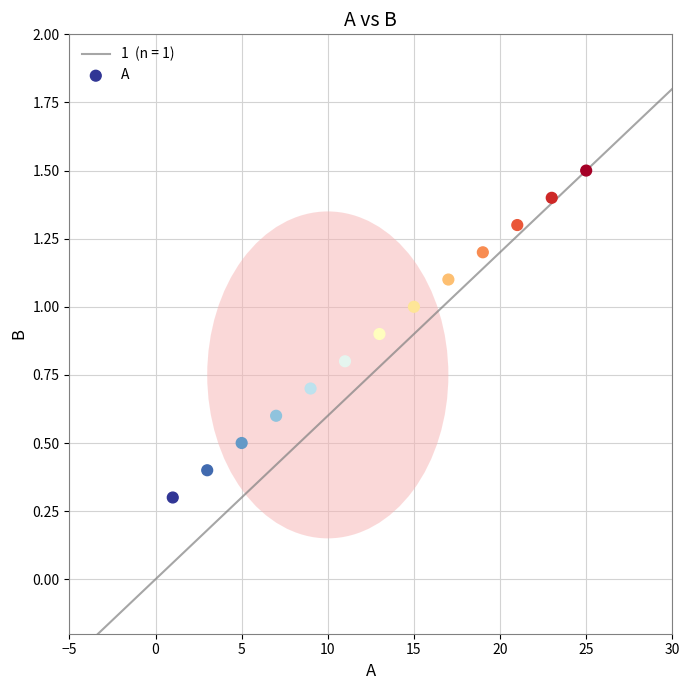

What is the range of Y values (max minus min)?

1.2